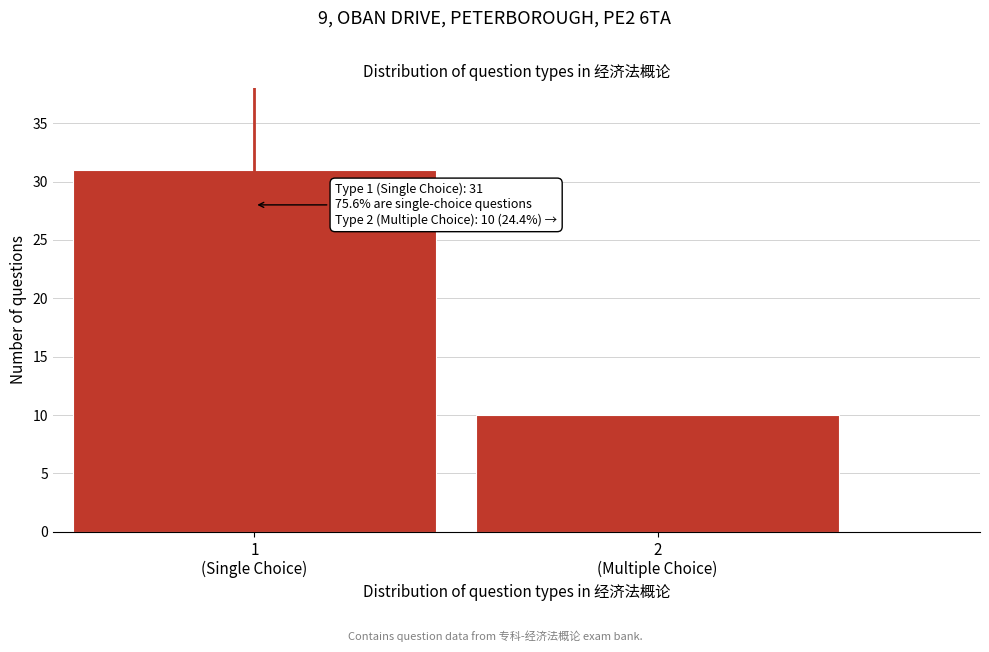

Reading left to right, transcribe all the data shown in this chart.

31	10